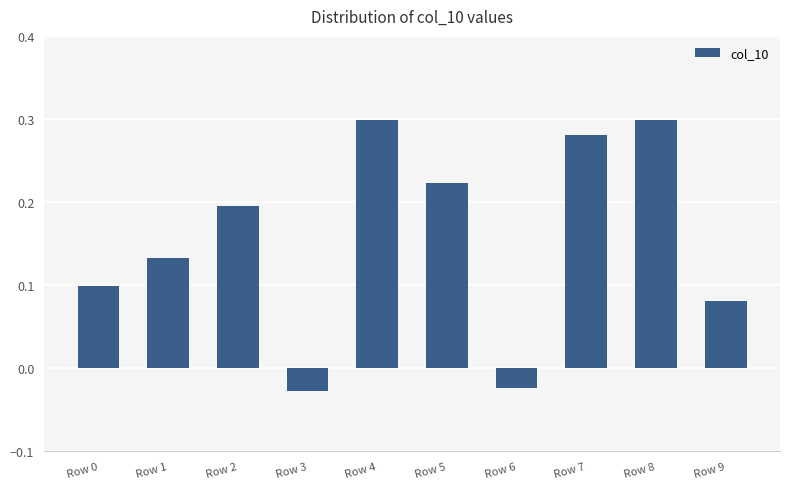

The chart shows a value of 0.1 at Row 0. True or false?

True